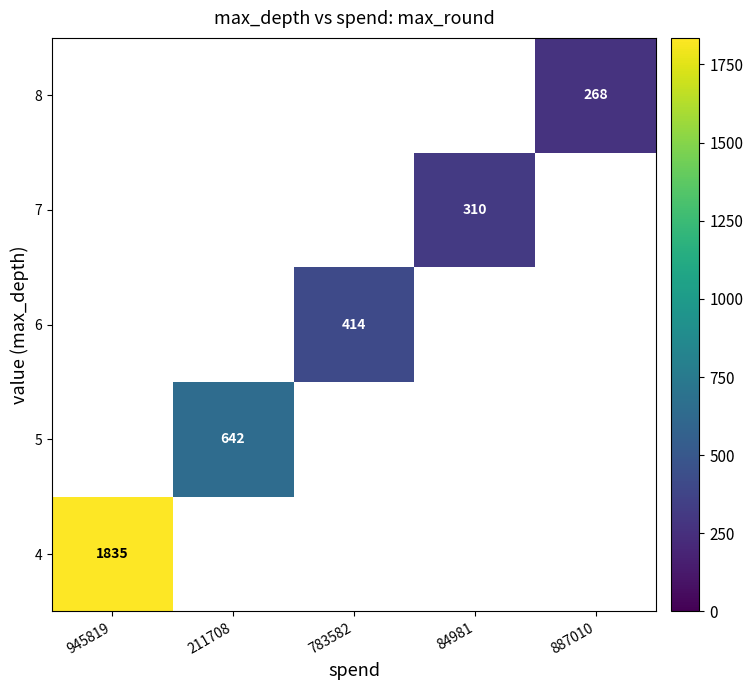

True or false: 7 has a value of 310 at 84981.

True